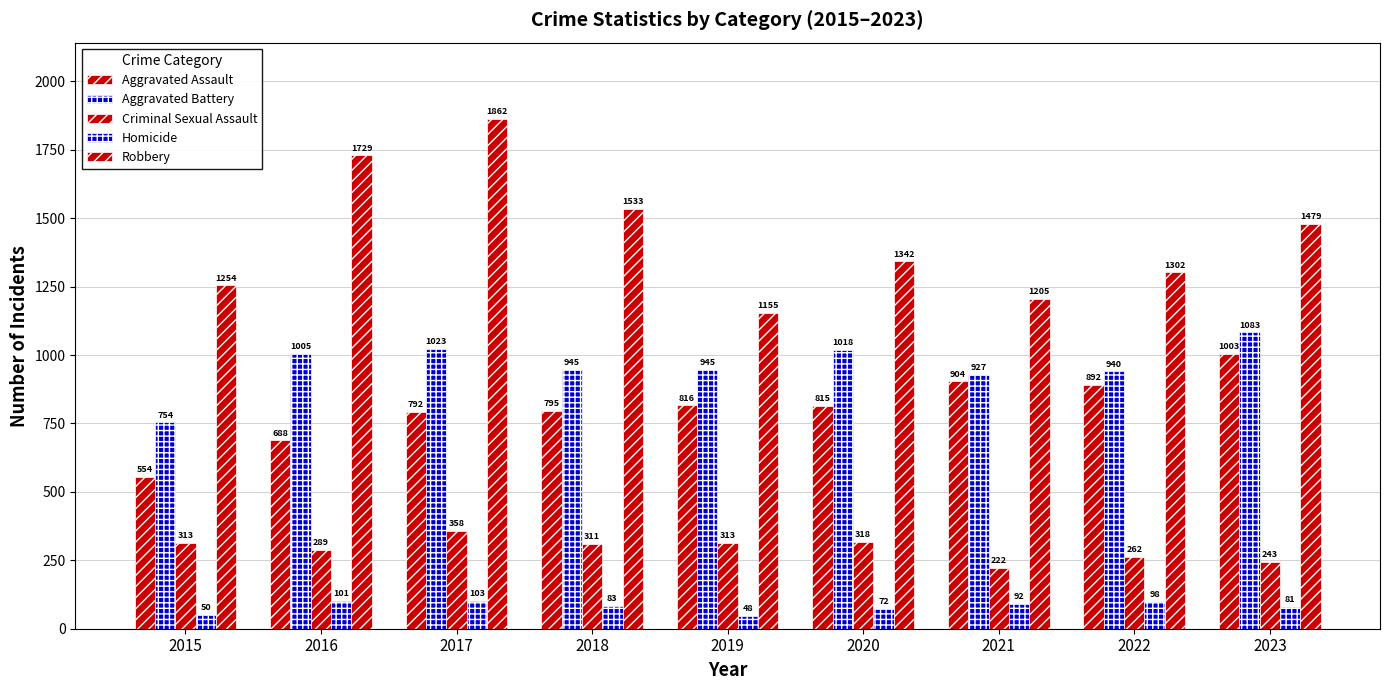

At 2017, list the series in order from largest to smallest.

Robbery, Aggravated Battery, Aggravated Assault, Criminal Sexual Assault, Homicide